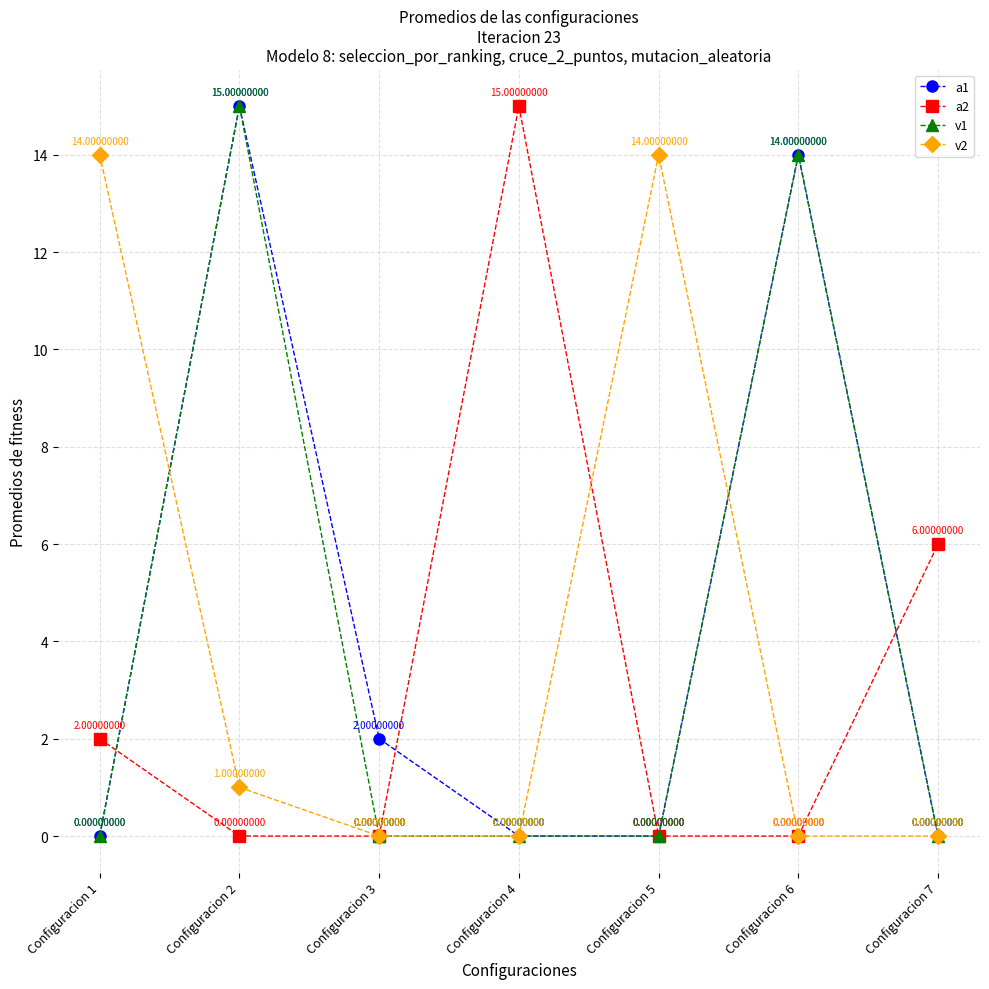

Which series has the largest total across all categories?

a1